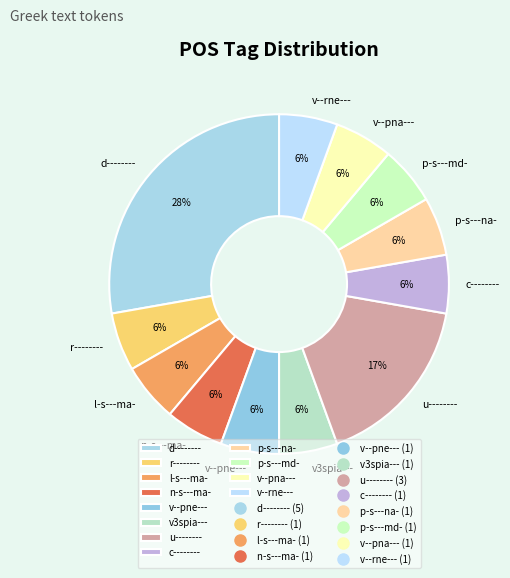

Count the number of slices in the pie.

12